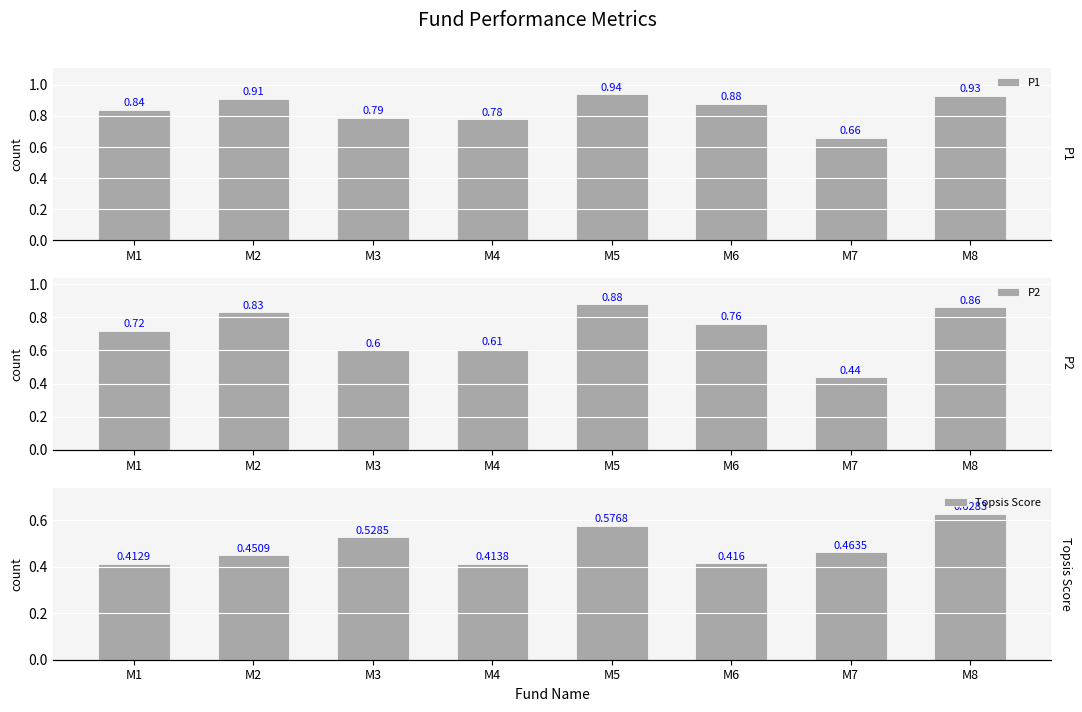

Reading left to right, transcribe all the data shown in this chart.

P1: M1=0.8	M2=0.9	M3=0.8	M4=0.8	M5=0.9	M6=0.9	M7=0.7	M8=0.9
P2: M1=0.7	M2=0.8	M3=0.6	M4=0.6	M5=0.9	M6=0.8	M7=0.4	M8=0.9
Topsis Score: M1=0.4	M2=0.5	M3=0.5	M4=0.4	M5=0.6	M6=0.4	M7=0.5	M8=0.6